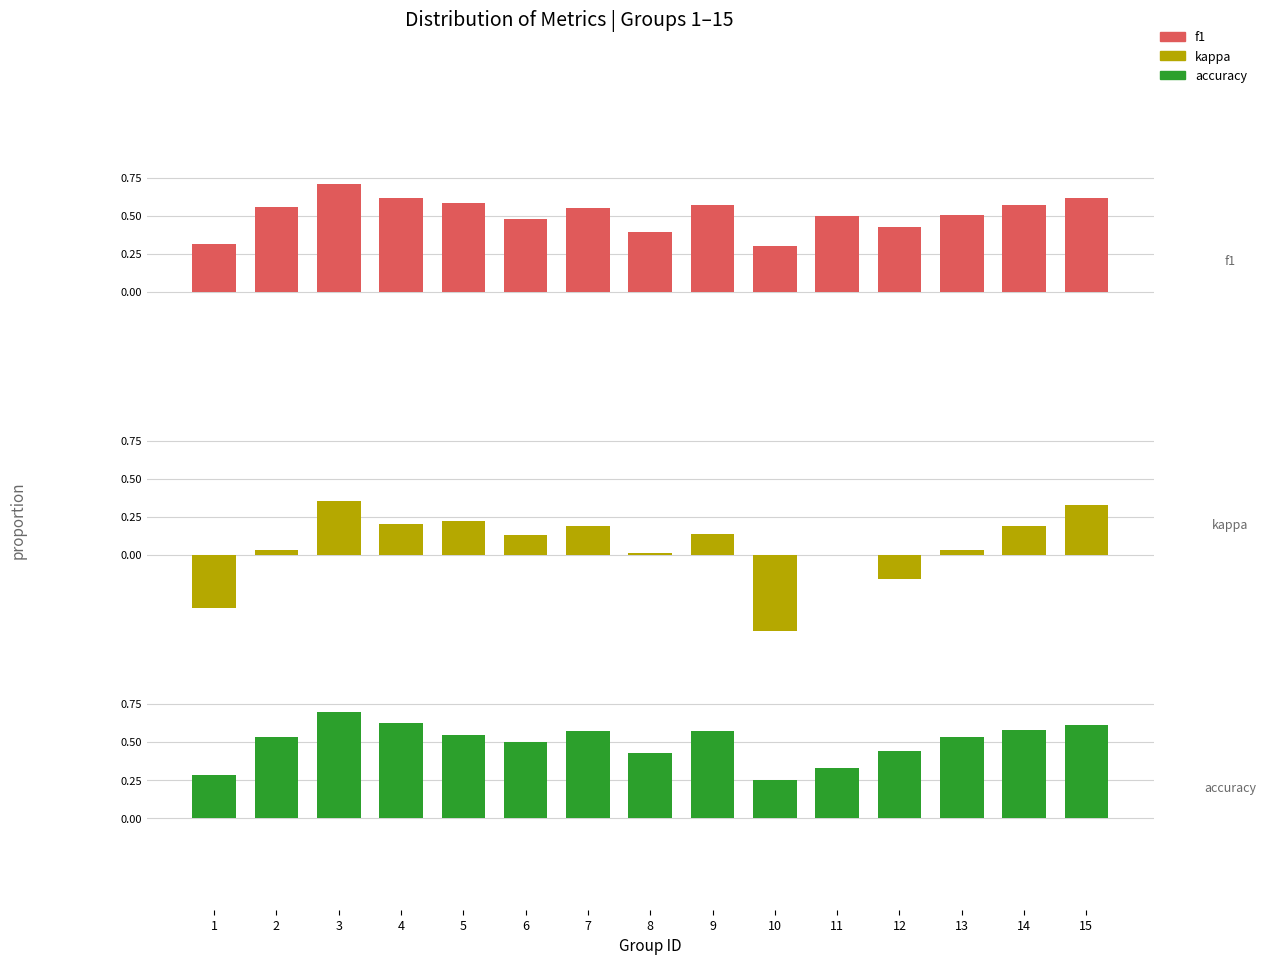

Which category has the highest value in the f1 series?

3